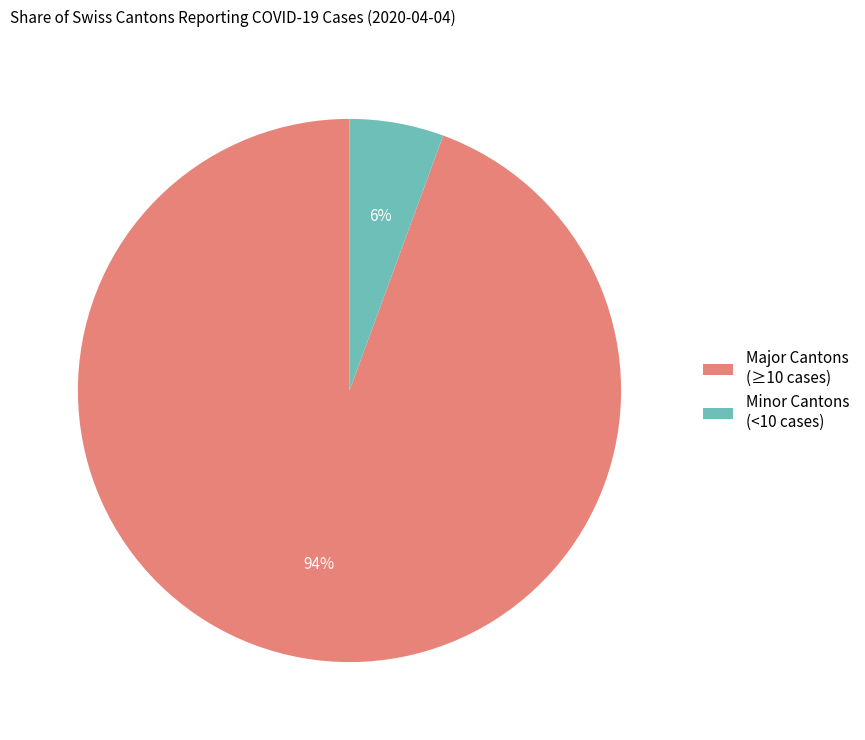

What is the smallest slice in the pie chart?

Minor Cantons (<10 cases)